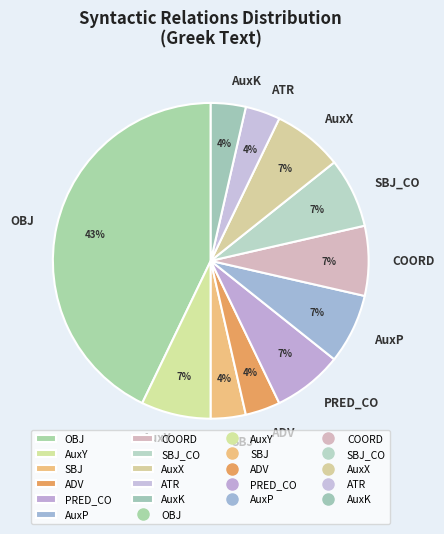

Do OBJ and SBJ together represent more than half of the pie?

No